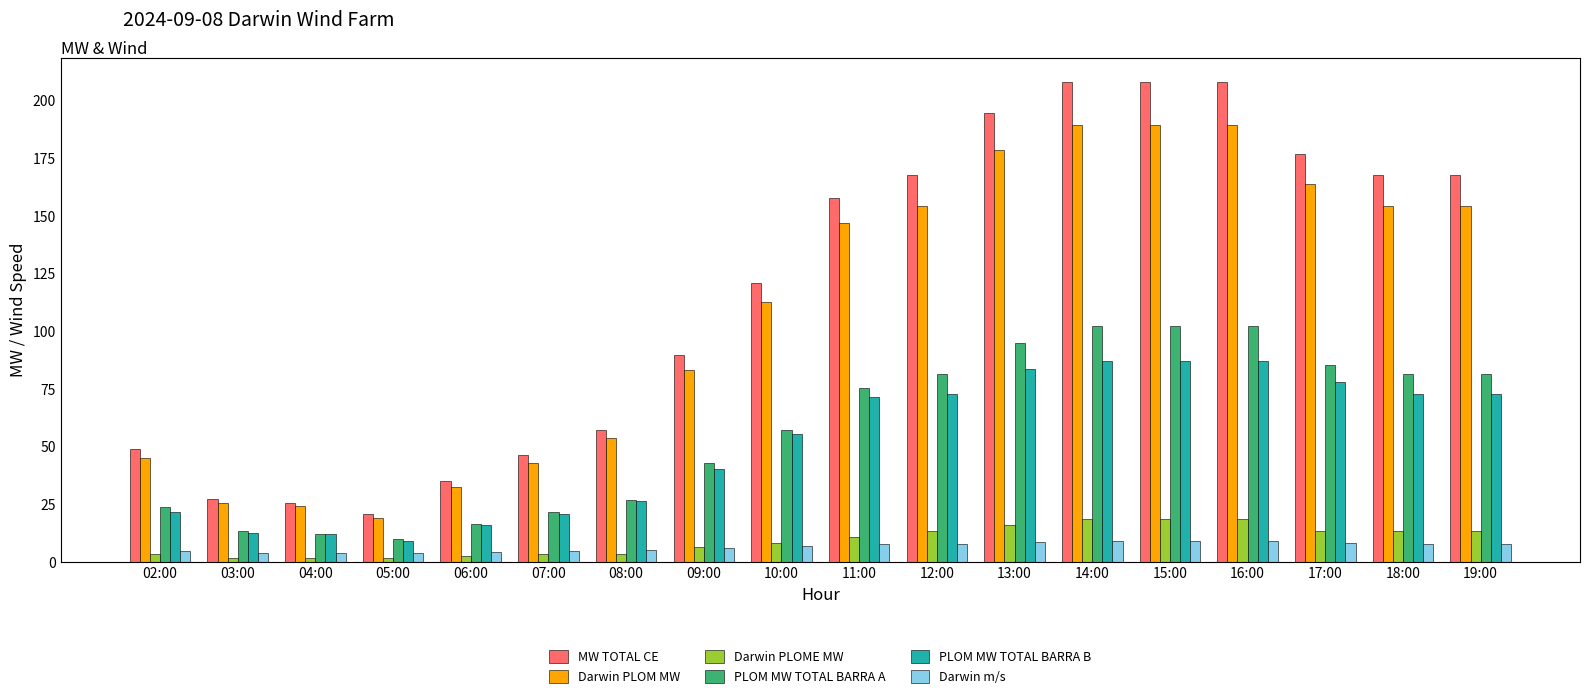

Where is MW TOTAL CE nearest to the value 114?

10:00